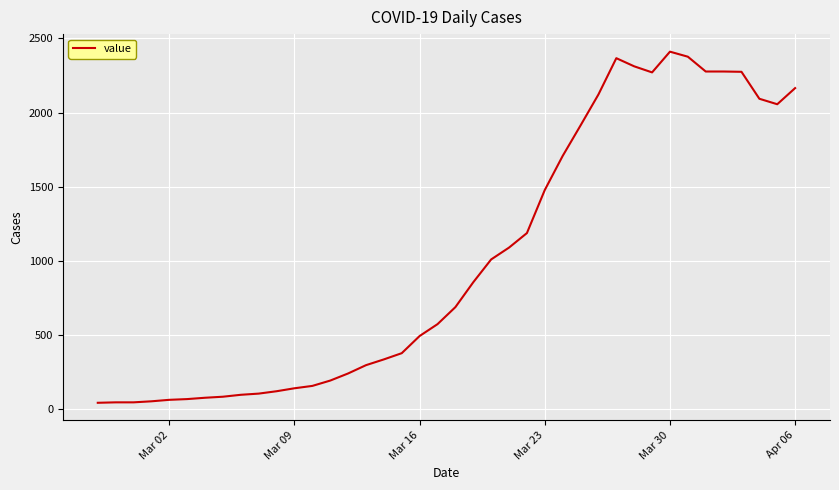

What is the difference between the maximum and minimum values?

2371